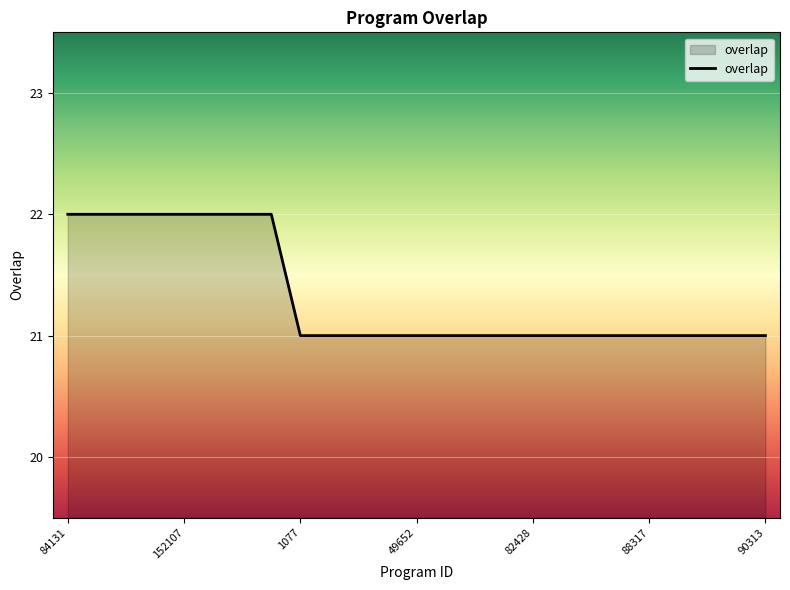

What is the greatest value displayed?

22